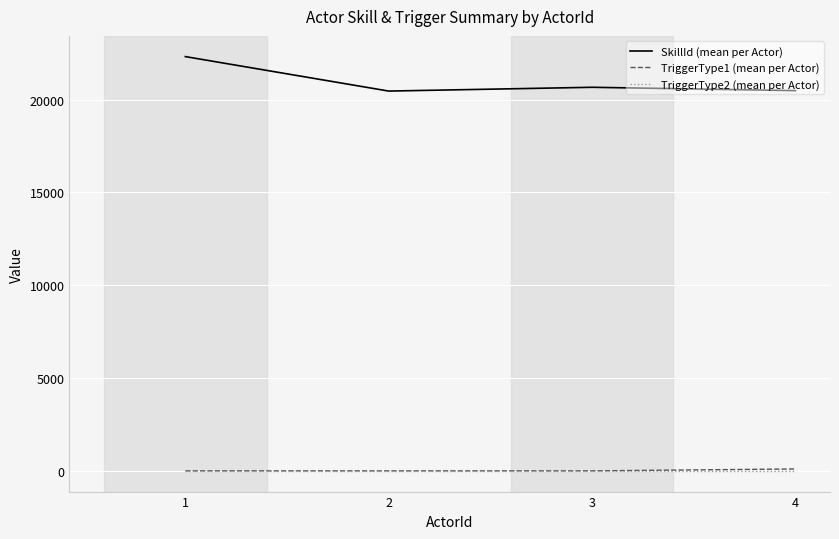

Which series has the largest range (max minus min)?

SkillId (mean per Actor)